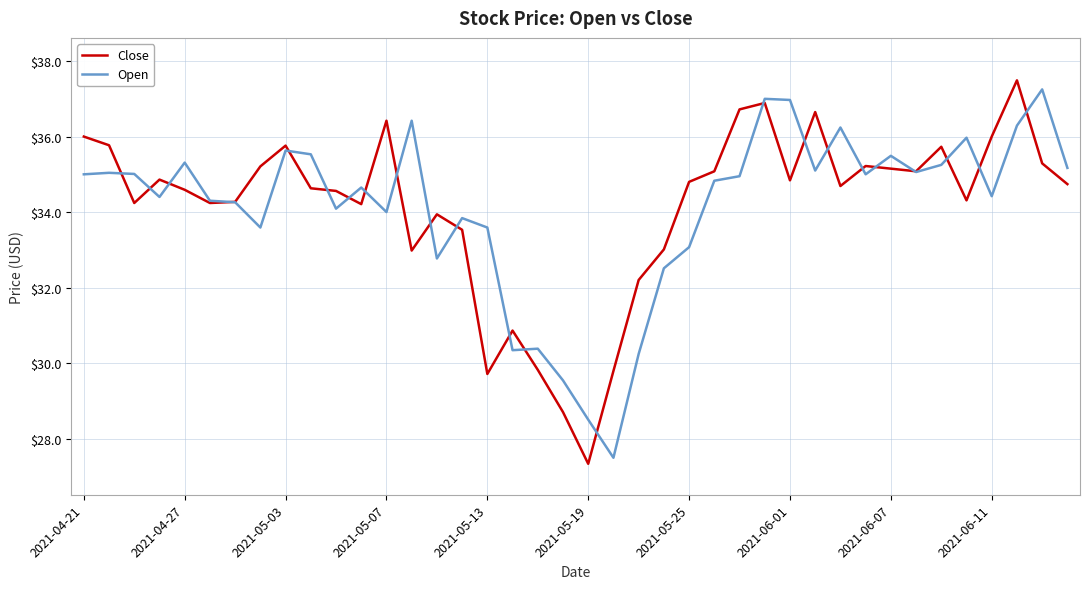

What is the minimum value shown in the chart?

27.3